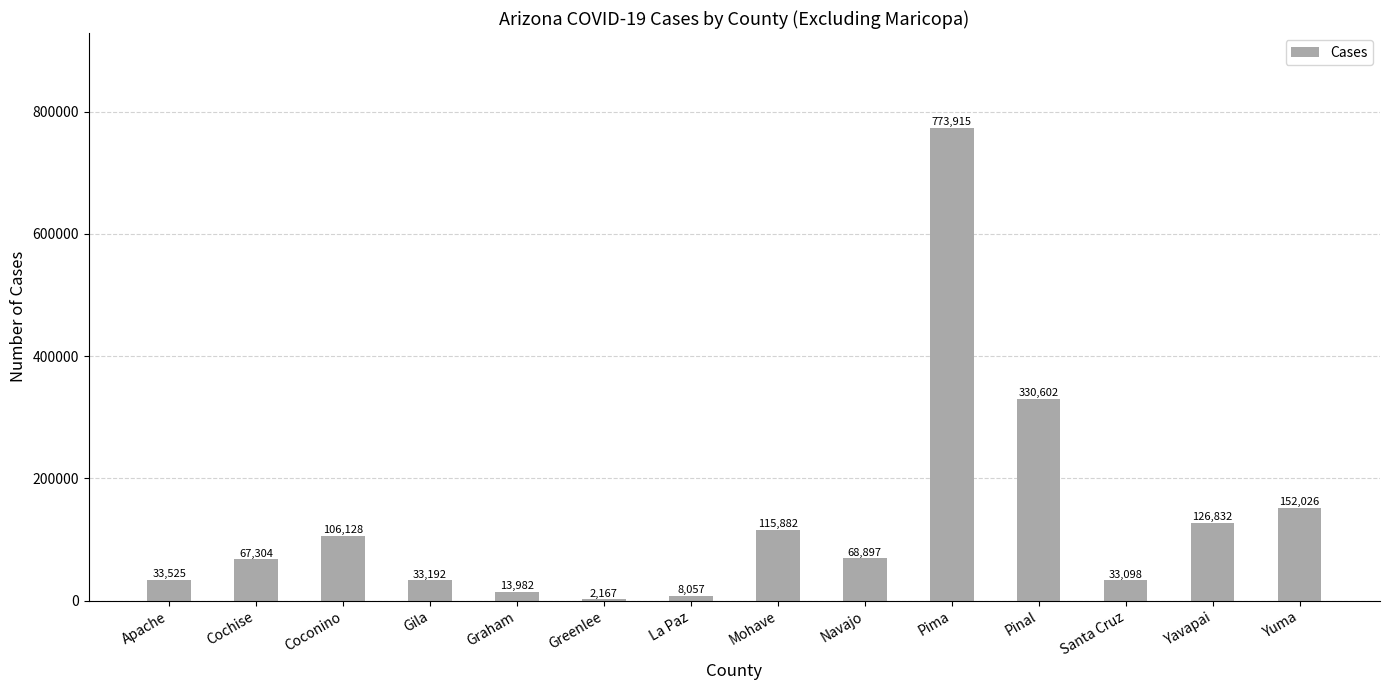

Is it true that the value at Graham is 13982?

True